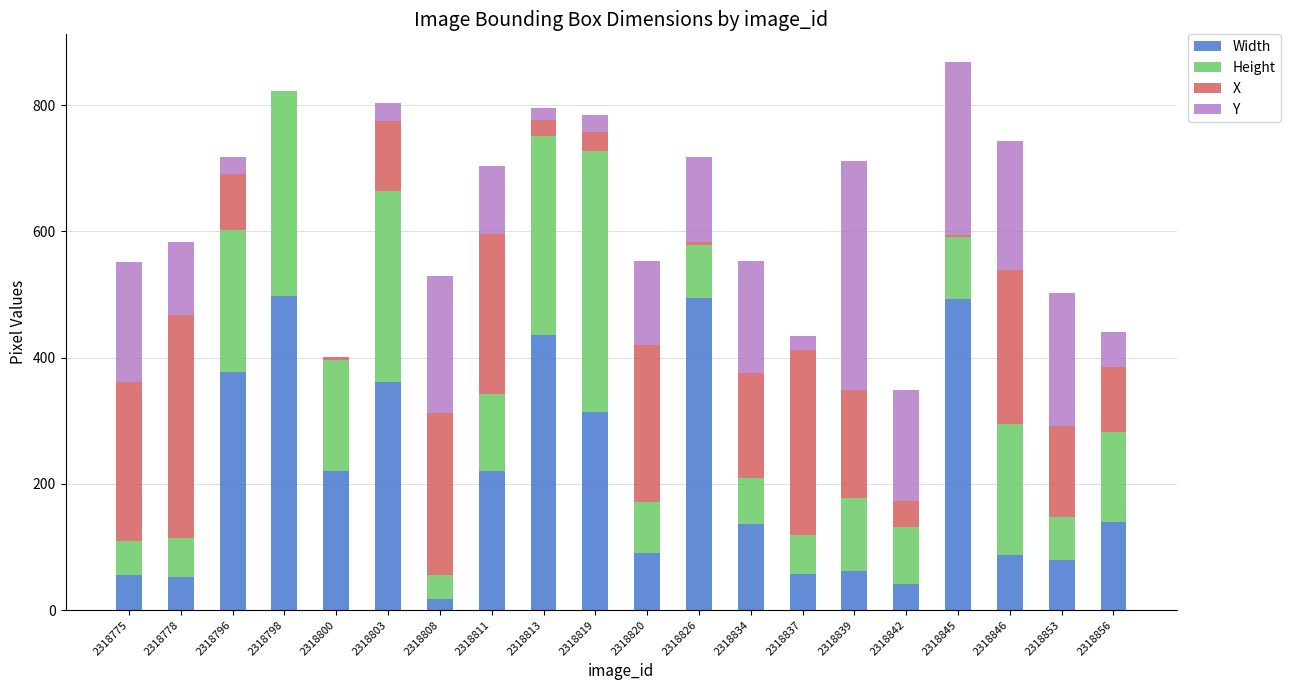

The value of Width at 2318856 is 140. True or false?

True